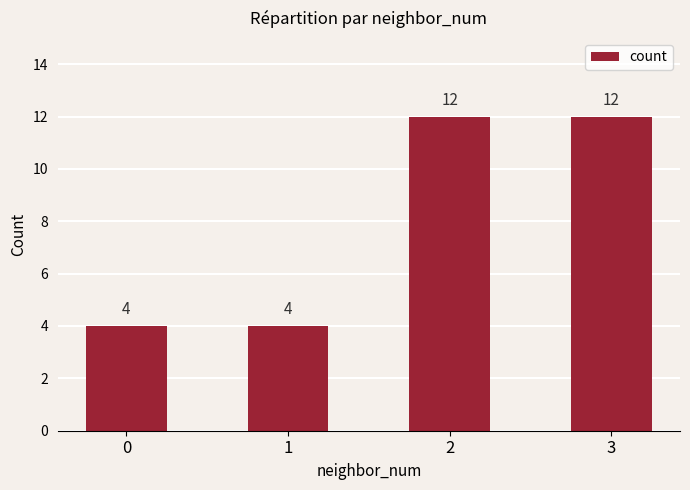

What is the change in value from 0 to 3?

+8